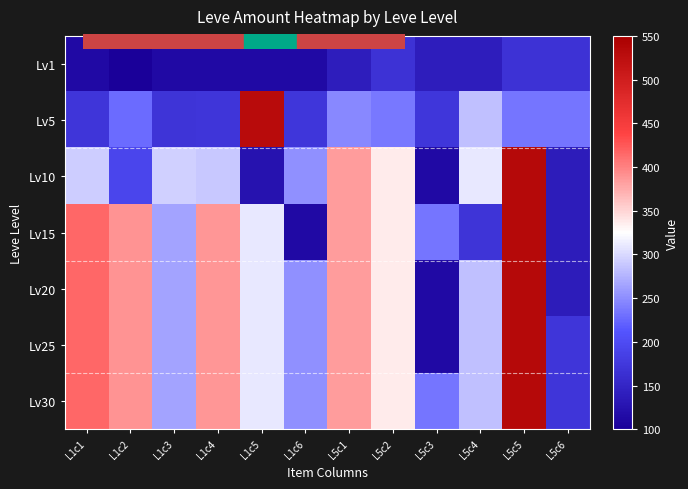

At how many categories does at least one series exceed 388?

4